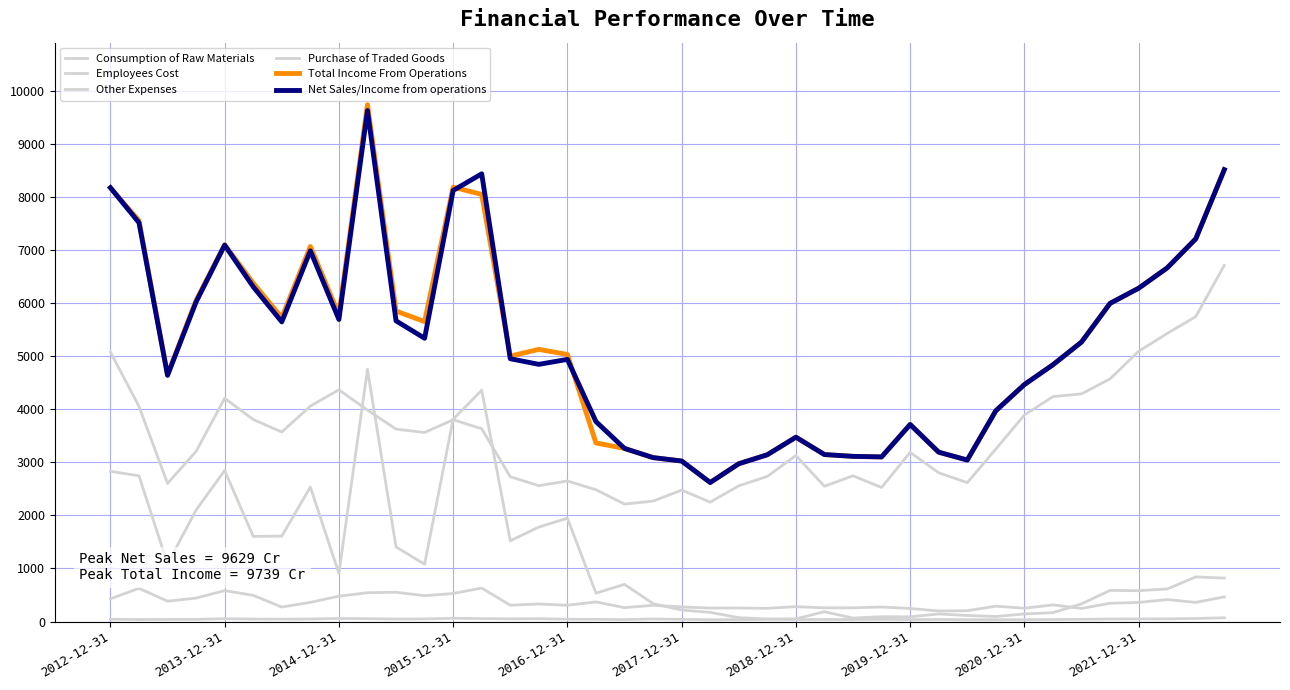

How many lines are shown in the chart?

6